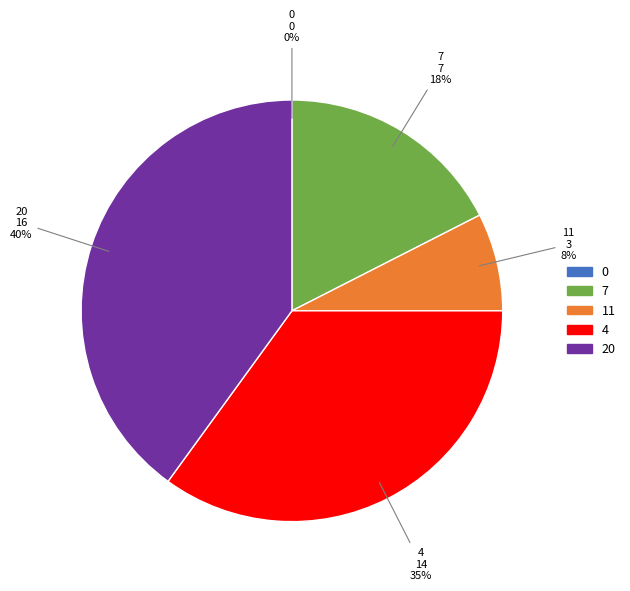

Does 7 represent more than half of the total?

No